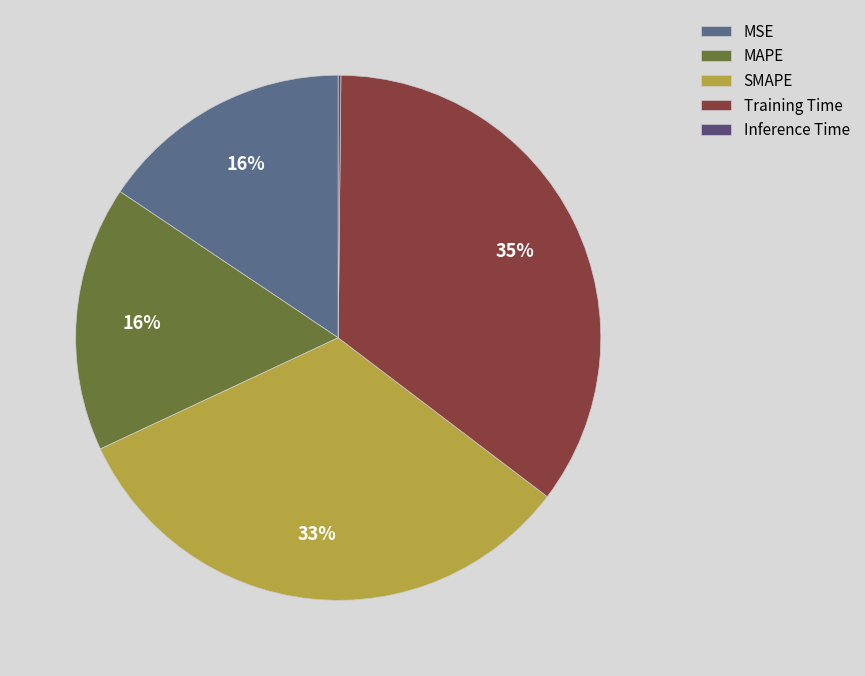

What percentage is the Training Time slice, to the nearest percent?

35%